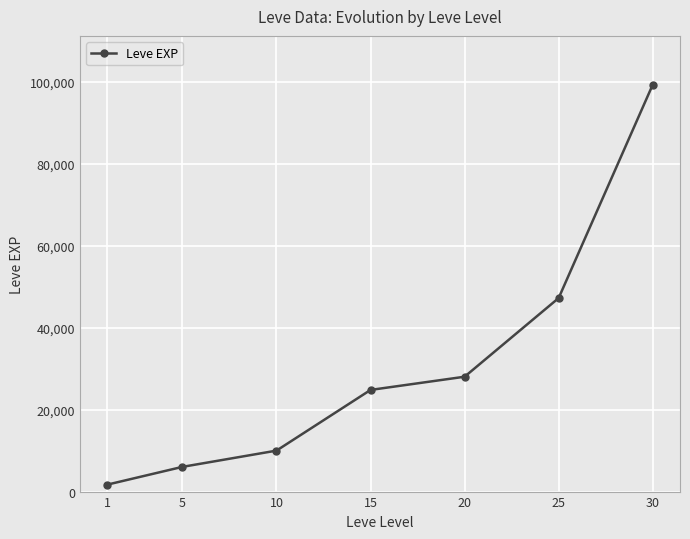

What is the value of the 4th point from the left?

24790